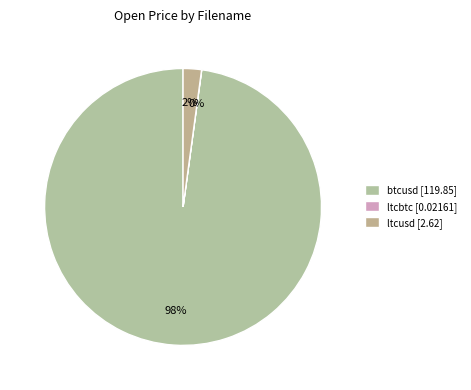

To the nearest percent, what is the average slice percentage?

33%